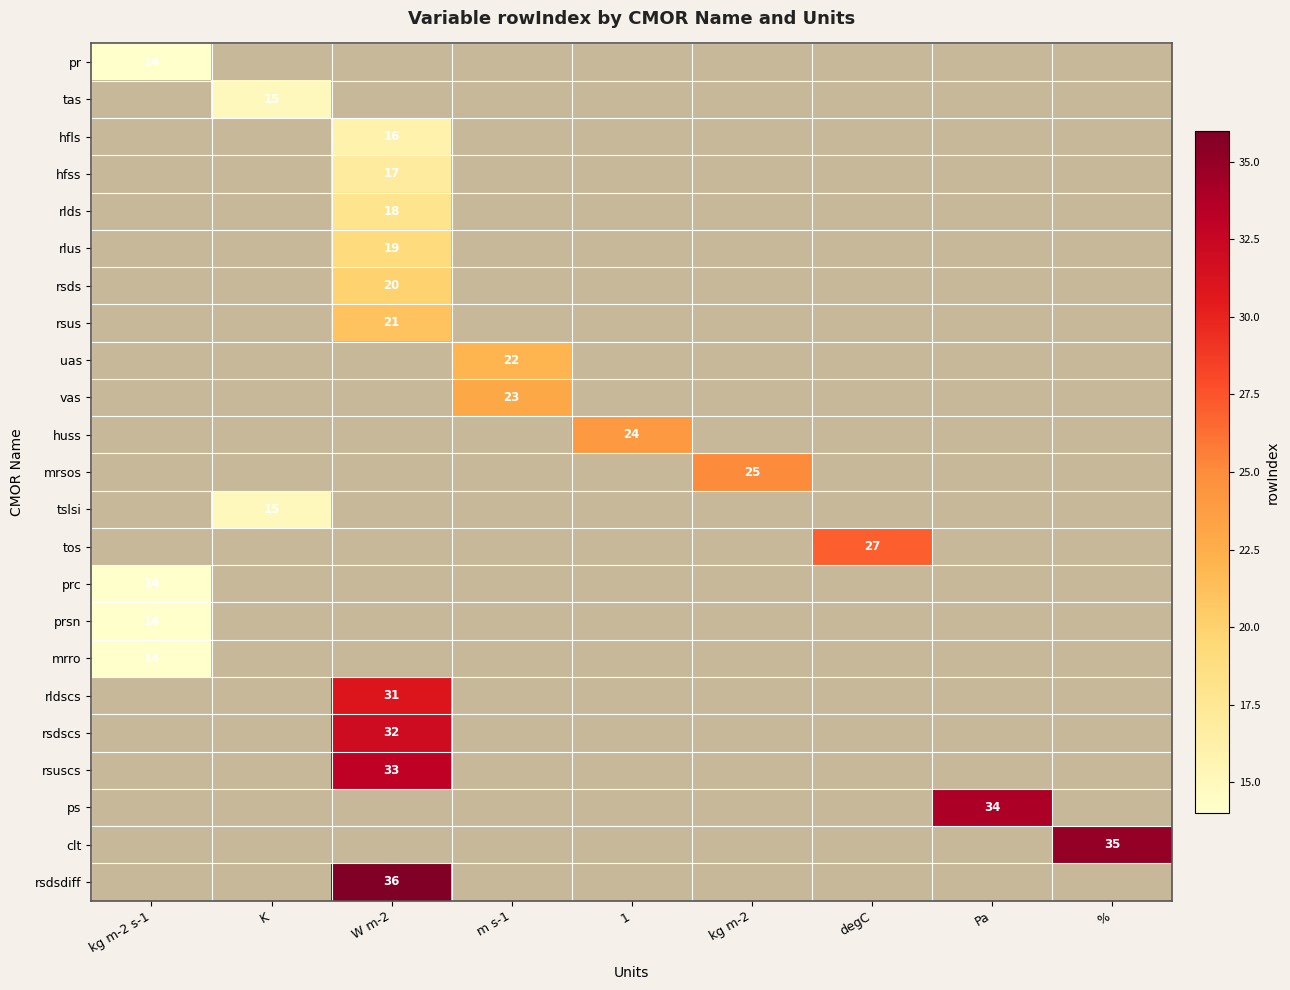

True or false: vas has a value of 5.6 at m s-1.

False